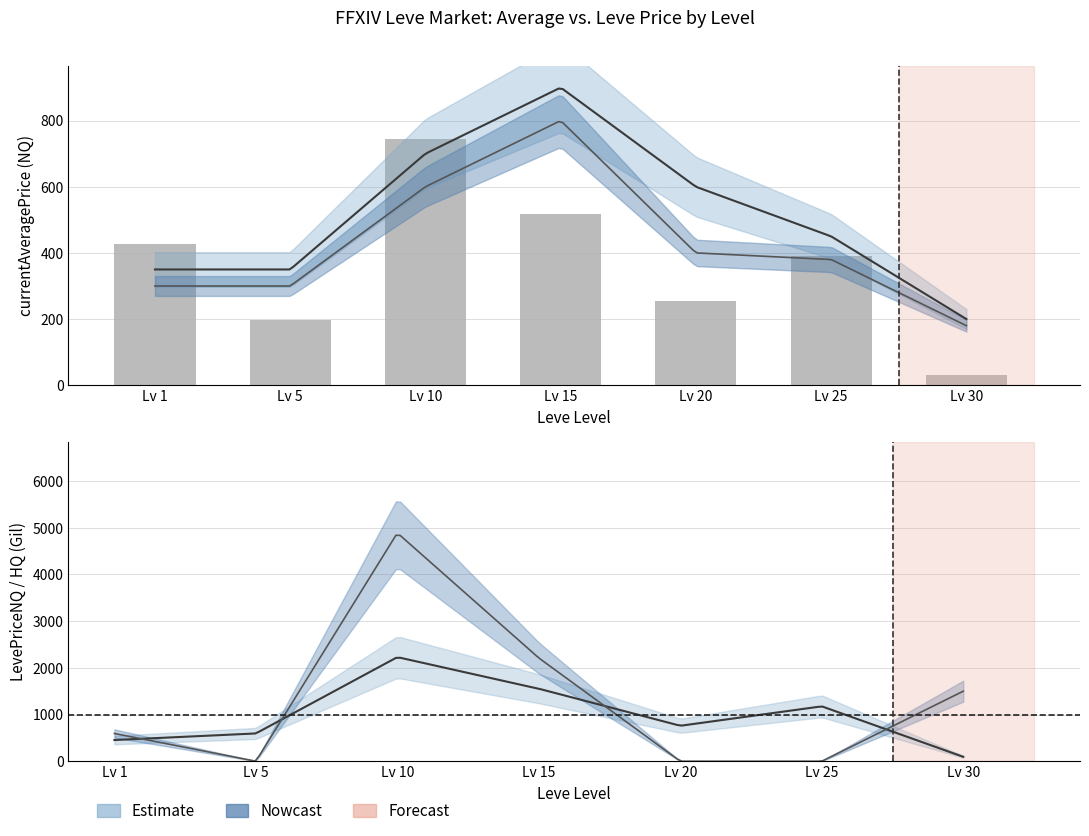

What is the sum of all values?

2562.3